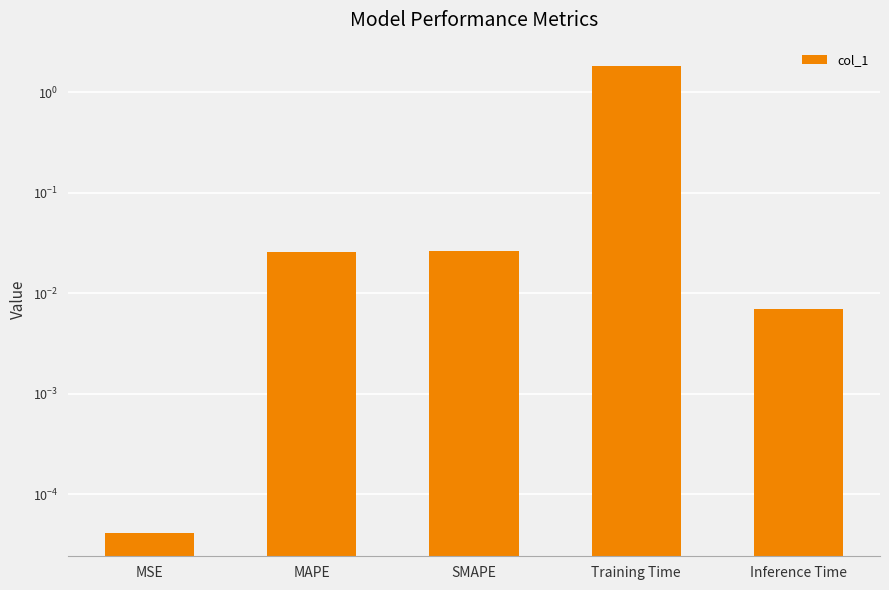

Which has a higher value, MSE or Training Time?

Training Time